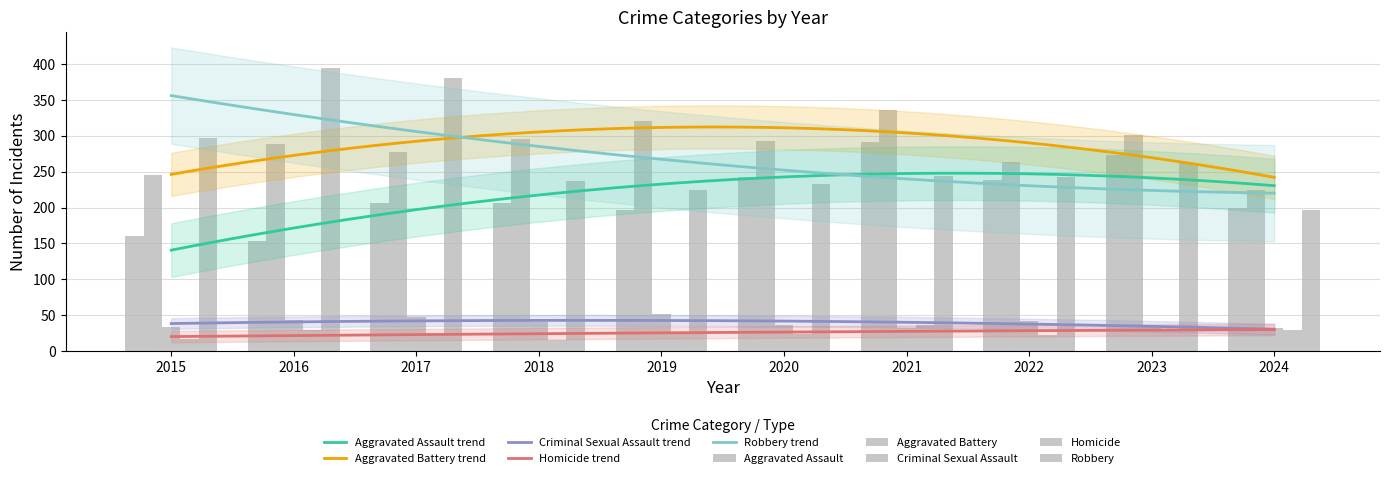

How many bars are there in each group?

5